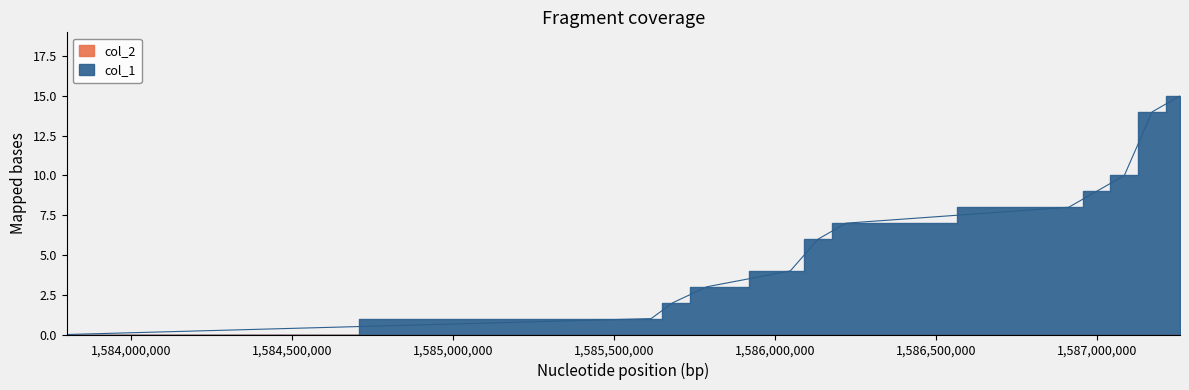

Reading right to left, what are all the values shown in this chart?

15	14	10	9	8	7	6	4	3	2	1	0